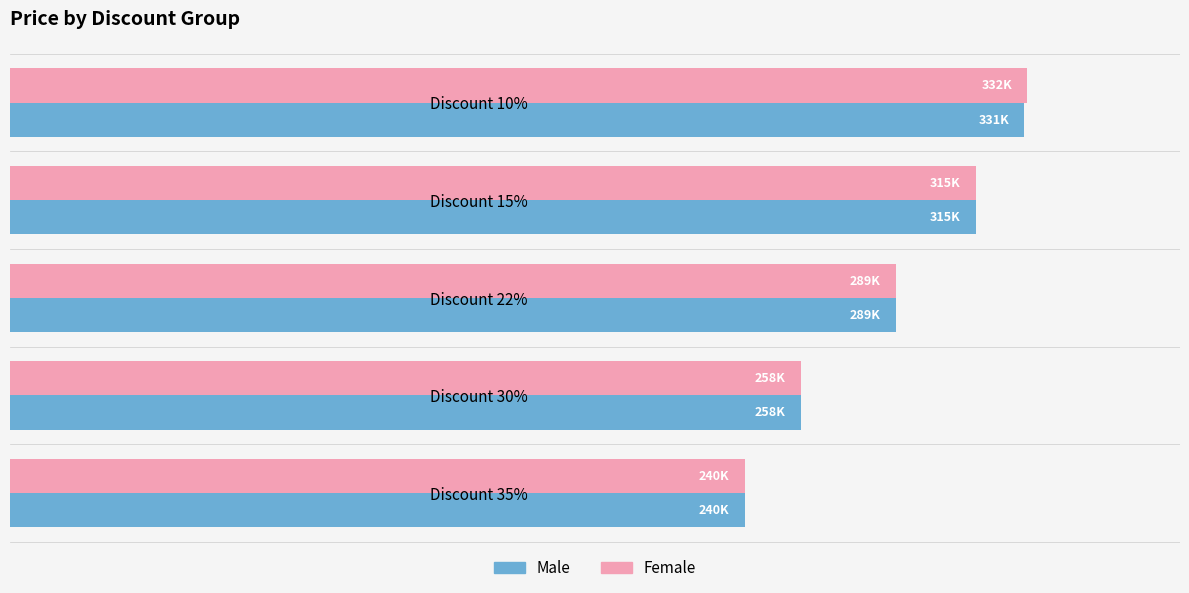

What are all the series names shown in the legend?

Male, Female